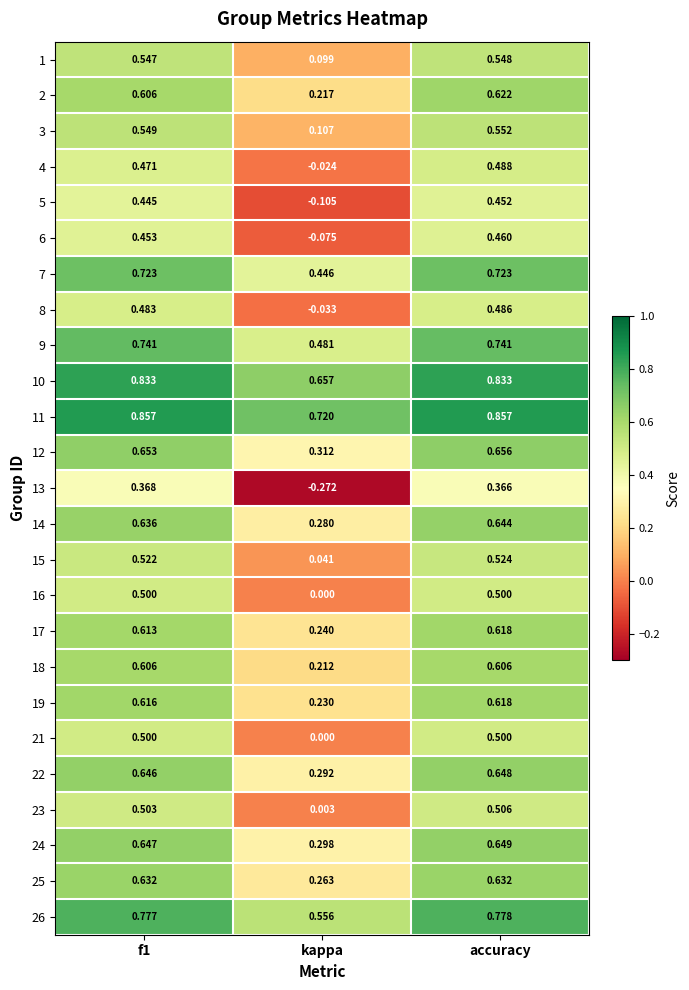

Is the value of 22 at f1 greater than the value of 2 at kappa?

Yes